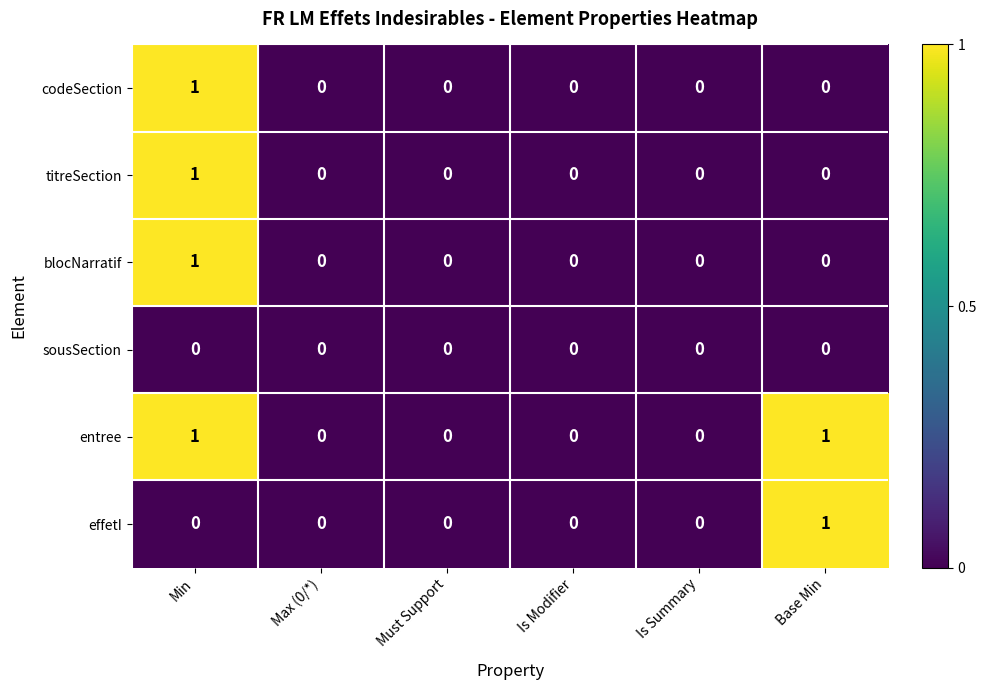

At which category is the sum across all series the highest?

Min